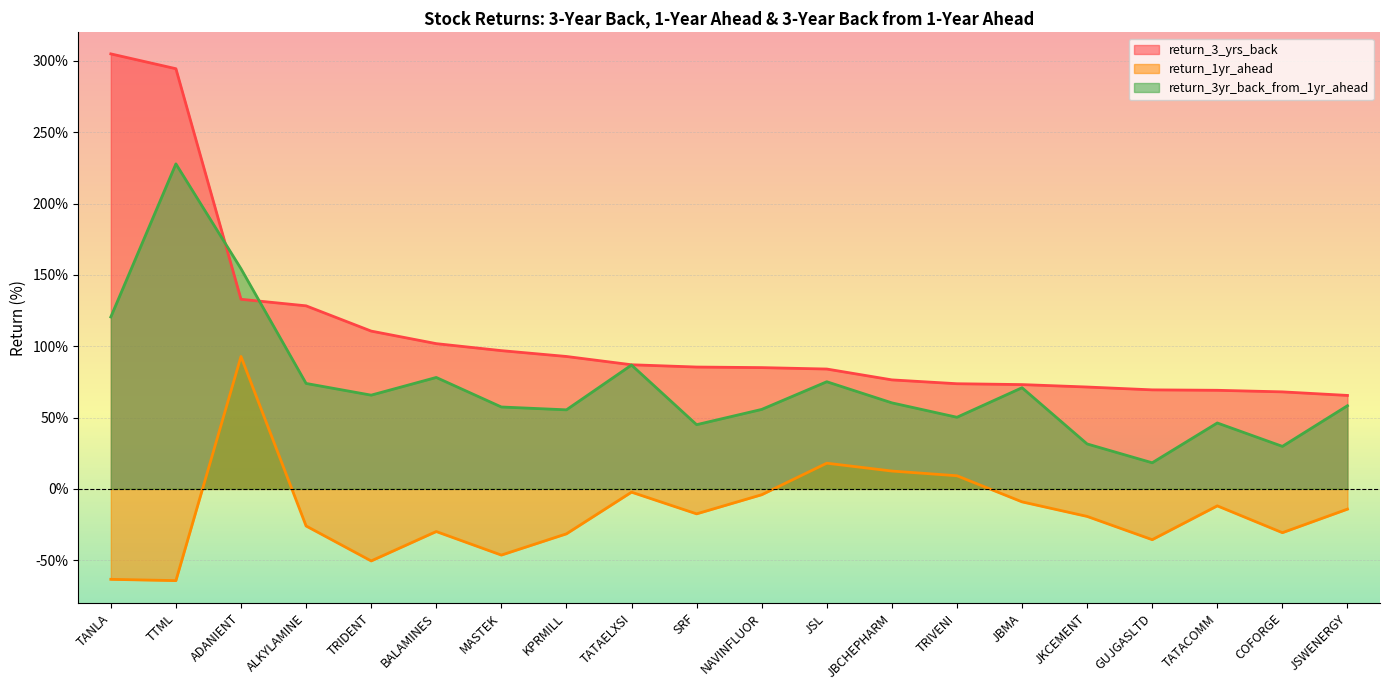

Where is return_1yr_ahead nearest to the value 14?

JBCHEPHARM